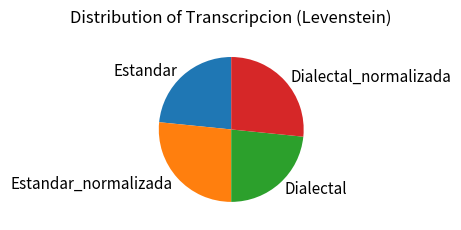

Do Estandar_normalizada and Dialectal_normalizada together represent more than half of the pie?

Yes